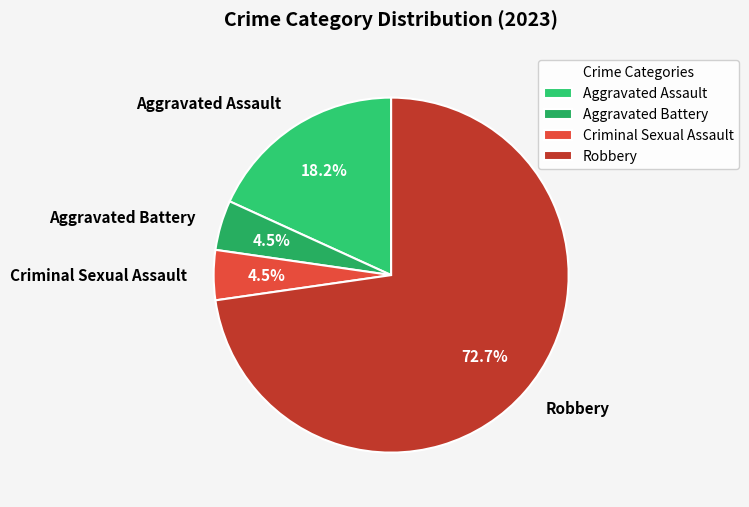

What is the largest slice in the pie chart?

Robbery